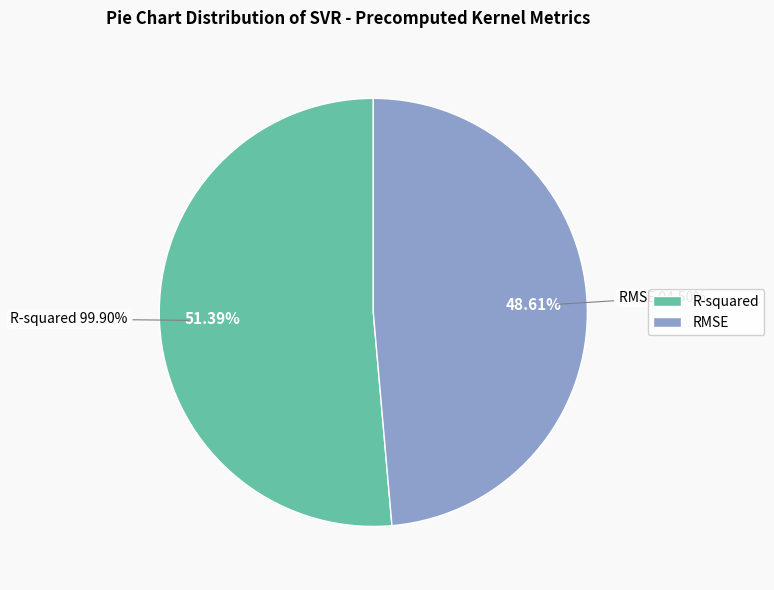

True or false: R-squared accounts for 51% of the total.

True